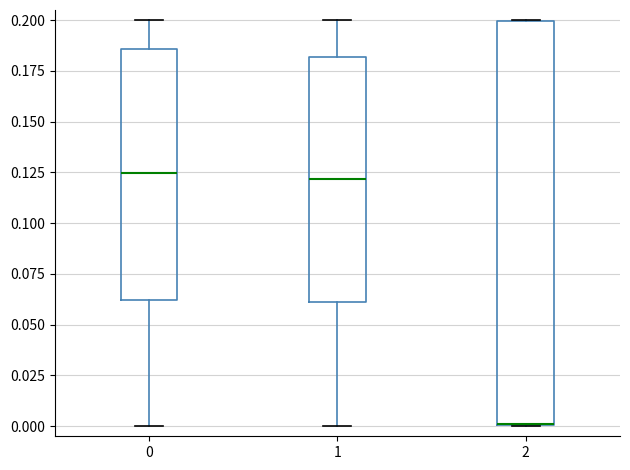

Reading left to right, transcribe this box plot: for each box, give where its median line is, the range the box spans, and where its two whiskers end, as read against the y-axis. The values are not printed on the chart, so give them approximately, as read against the axis.

0: median 0.125, box 0.060 to 0.185, whiskers 0.000 to 0.200
1: median 0.120, box 0.060 to 0.180, whiskers 0.000 to 0.200
2: median 0.000 (drawn on the box's lower edge), box 0.000 to 0.200, whiskers 0.000 to 0.200